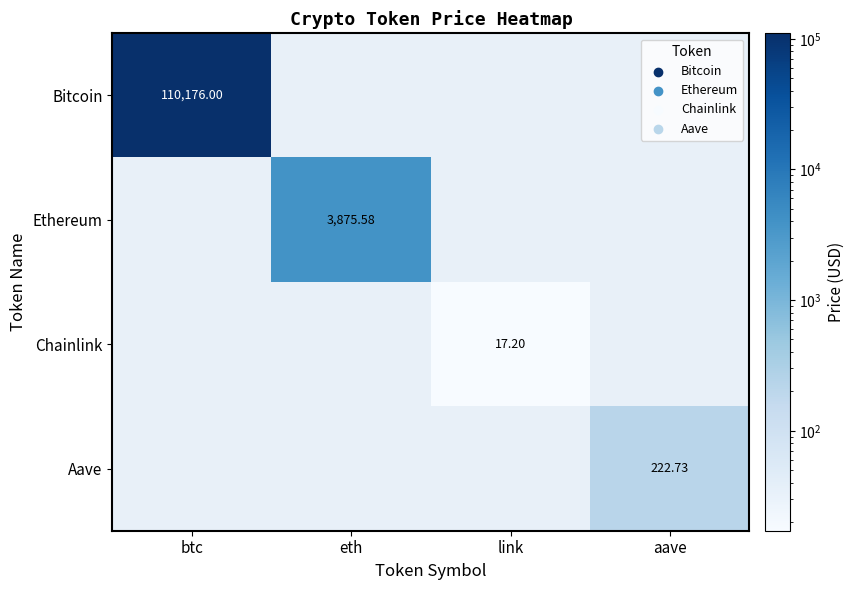

Rank the series by their maximum value, from highest to lowest.

Bitcoin, Ethereum, Aave, Chainlink